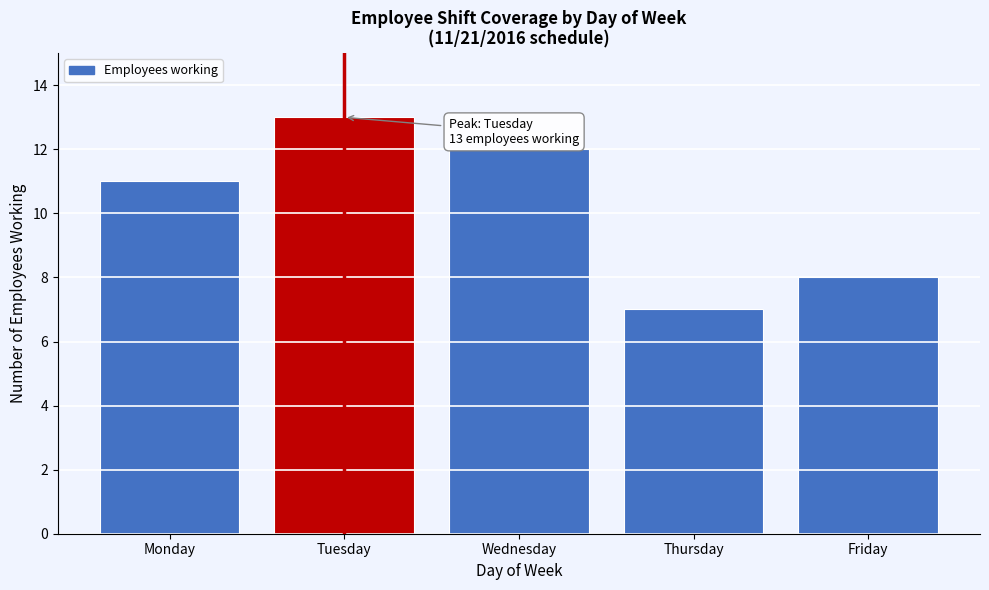

Reading right to left, extract all data points from this chart.

Friday=8	Thursday=7	Wednesday=12	Tuesday=13	Monday=11